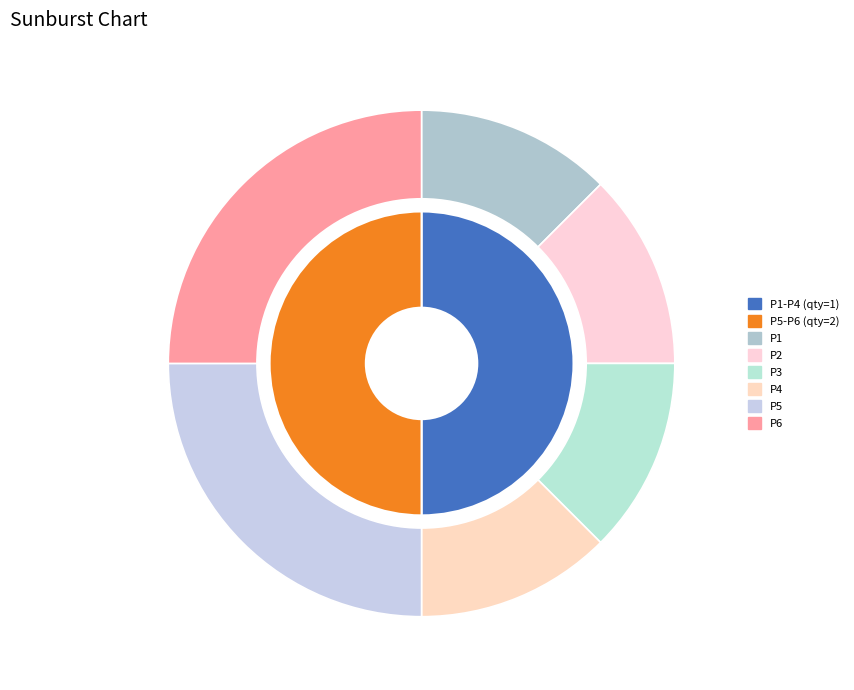

Which slice is the smallest?

P1